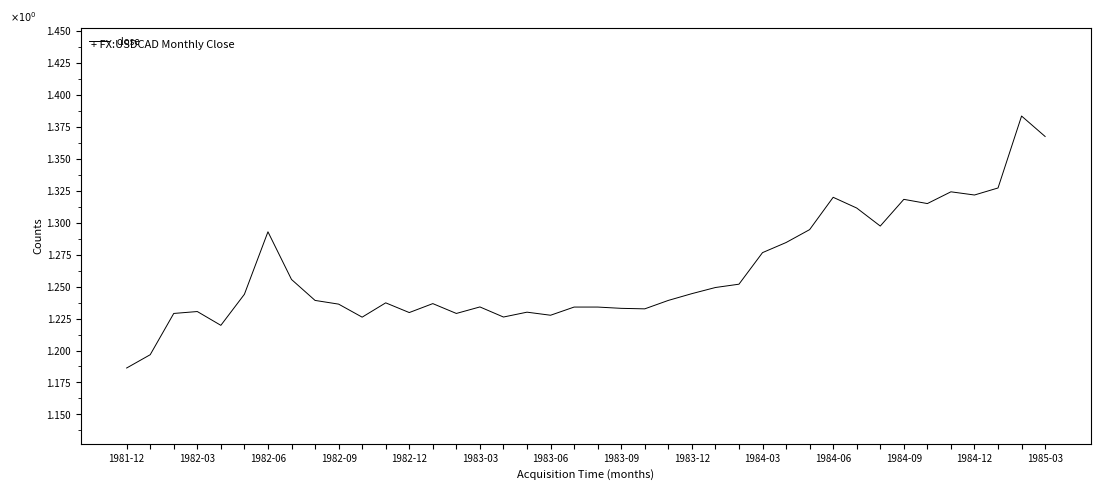

How many lines are shown in the chart?

1